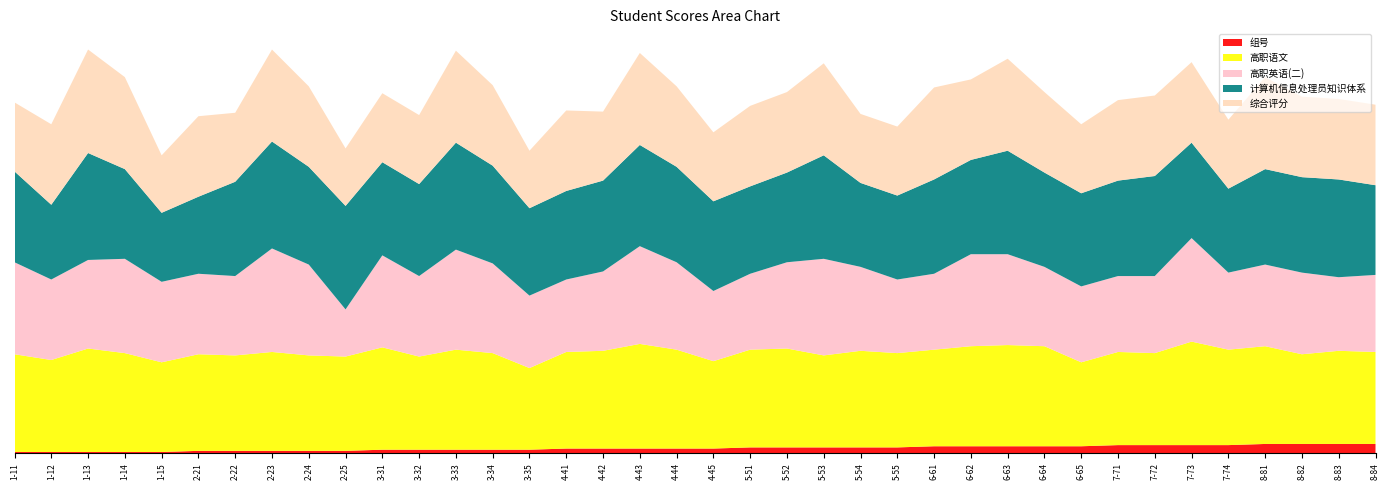

Reading right to left, transcribe all the data shown in this chart.

组号: 8	8	8	8	7	7	7	7	6	6	6	6	6	5	5	5	5	5	4	4	4	4	4	3	3	3	3	3	2	2	2	2	2	1	1	1	1	1
高职语文: 80	81	78	85	83	90	80	81	73	87	88	87	84	82	84	80	86	85	76	86	91	85	84	71	84	87	81	89	82	83	86	83	84	78	86	90	80	85
高职英语(二): 67	64	71	71	67	90	67	66	66	69	79	80	66	64	73	84	75	66	61	76	85	69	63	63	78	87	70	80	41	79	90	69	70	70	82	77	70	80
计算机信息处理员知识体系: 78	85	83	83	73	83	87	83	81	82	90	82	82	73	73	90	78	76	78	83	88	79	77	76	85	93	80	81	90	85	93	82	67	60	78	93	65	79
综合评分: 70	70	70	80	60	70	70	70	60	70	80	70	80	60	60	80	70	70	60	70	80	60	70	50	70	80	60	60	50	70	80	60	70	50	80	90	70	60